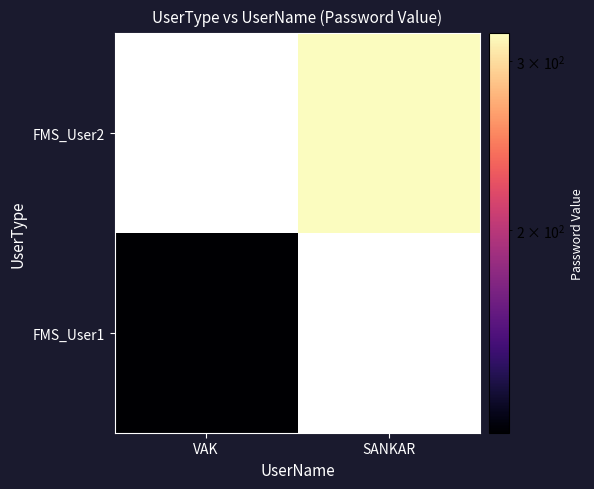

Rank the series at VAK from highest to lowest value.

FMS_User1, FMS_User2